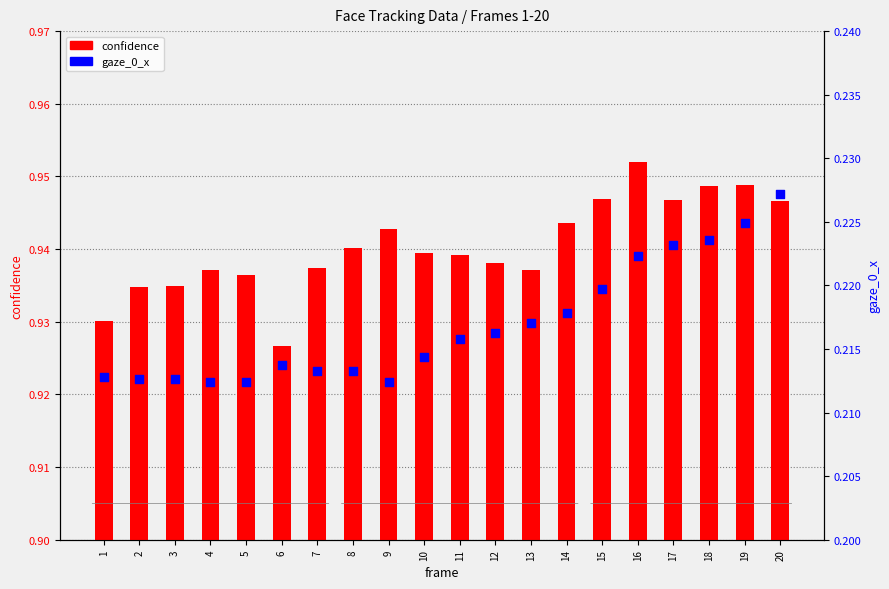

At which category is the sum across all series the highest?

16